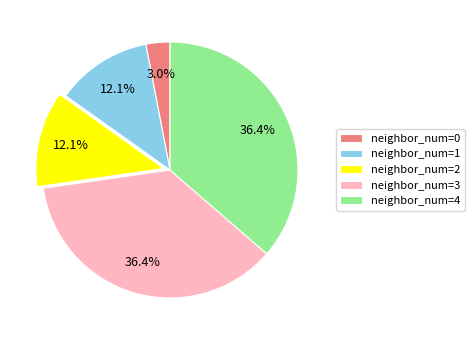

What is the smallest slice in the pie chart?

neighbor_num=0